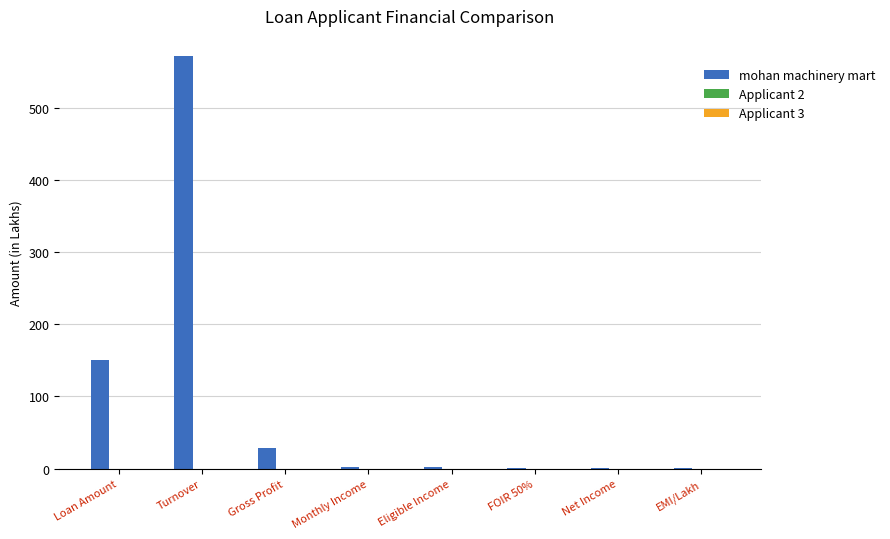

What is the highest value of the mohan machinery mart series?

570.7